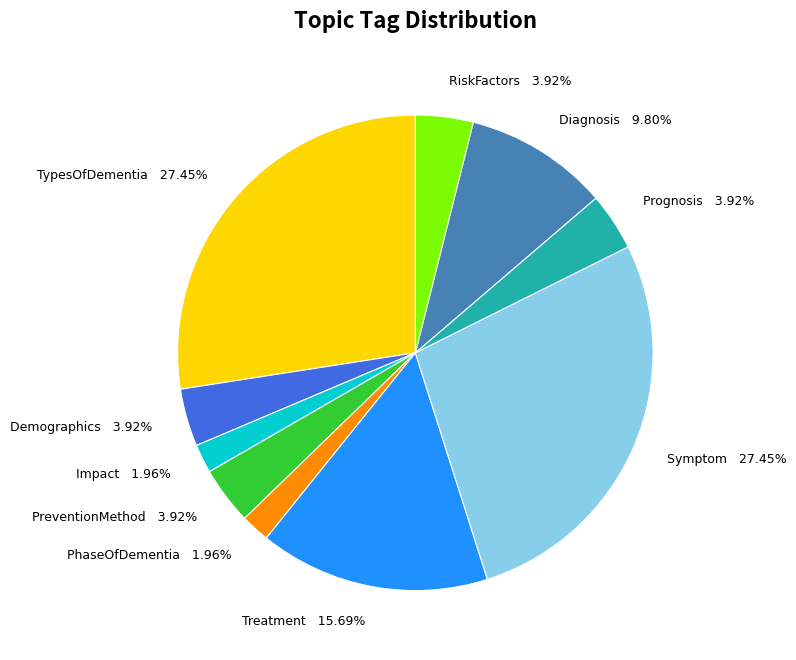

Does any single category account for the majority?

No